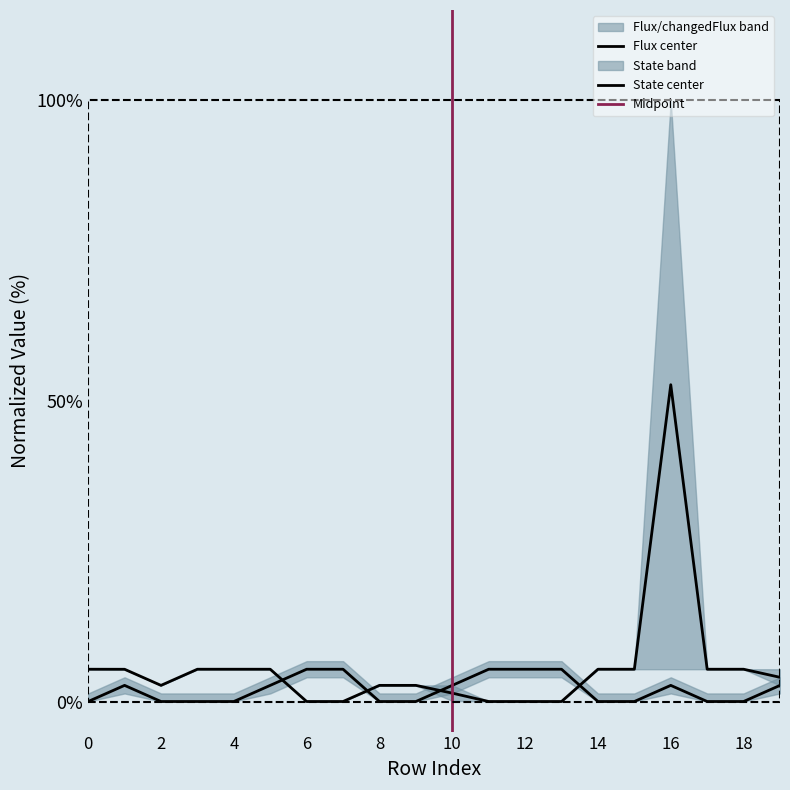

True or false: State has more than 0 points higher than both neighbors.

True